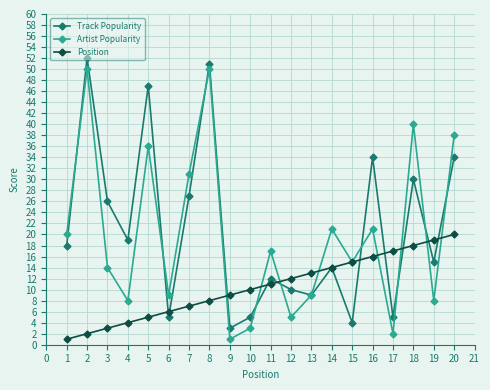

Where is Track Popularity nearest to the value 27?

7